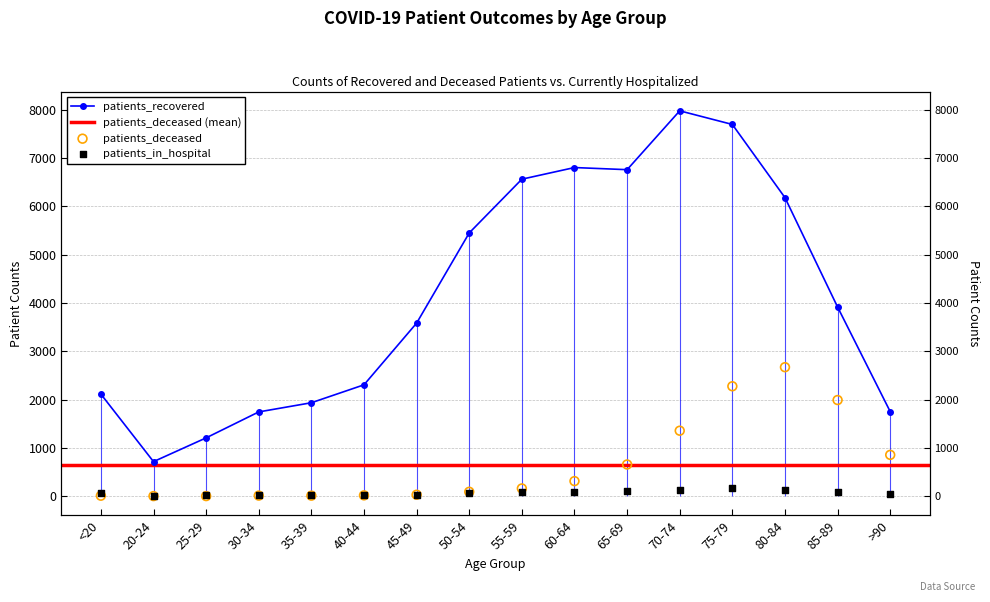

Which series reaches the minimum Y coordinate?

patients_deceased